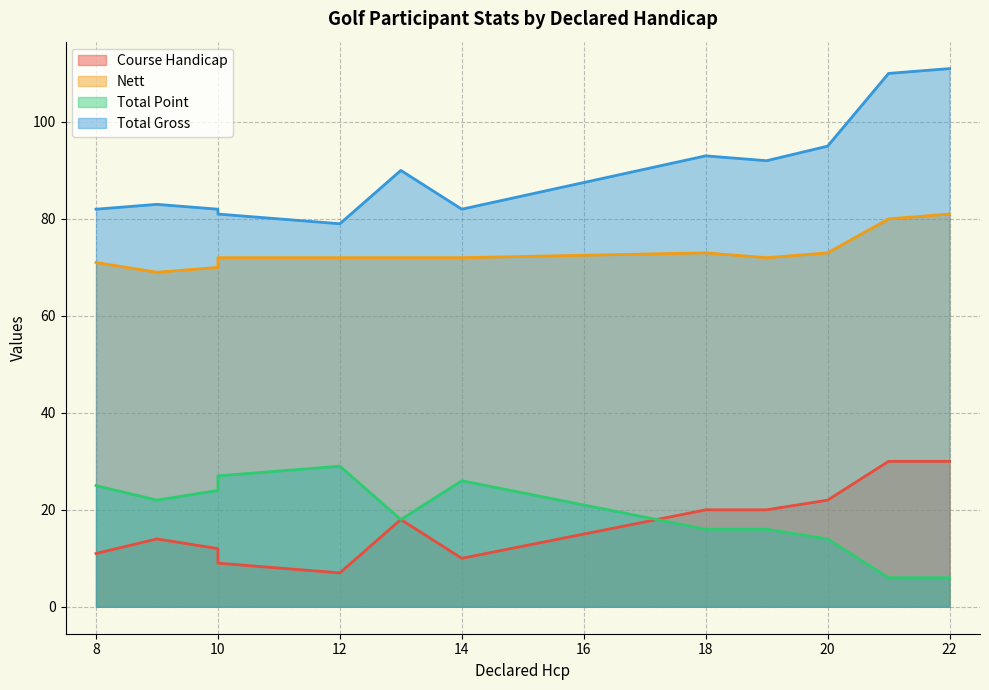

Reading right to left, list all the values displayed in this chart.

Course Handicap: 22=30	21=30	20=22	19=20	18=20	14=10	13=18	12=7	10=9	10=12	9=14	8=11
Nett: 22=81	21=80	20=73	19=72	18=73	14=72	13=72	12=72	10=72	10=70	9=69	8=71
Total Point: 22=6	21=6	20=14	19=16	18=16	14=26	13=18	12=29	10=27	10=24	9=22	8=25
Total Gross: 22=111	21=110	20=95	19=92	18=93	14=82	13=90	12=79	10=81	10=82	9=83	8=82